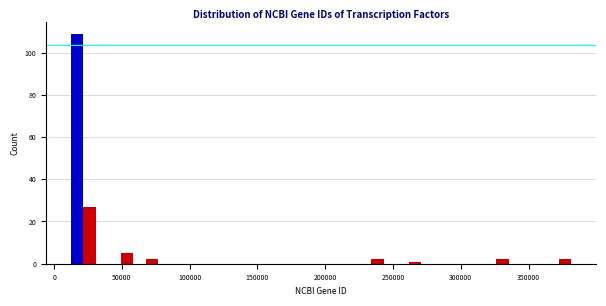

Around what value on the x-axis is the tallest bar? Give the approximate position of its centre, as read against the axis.

15000